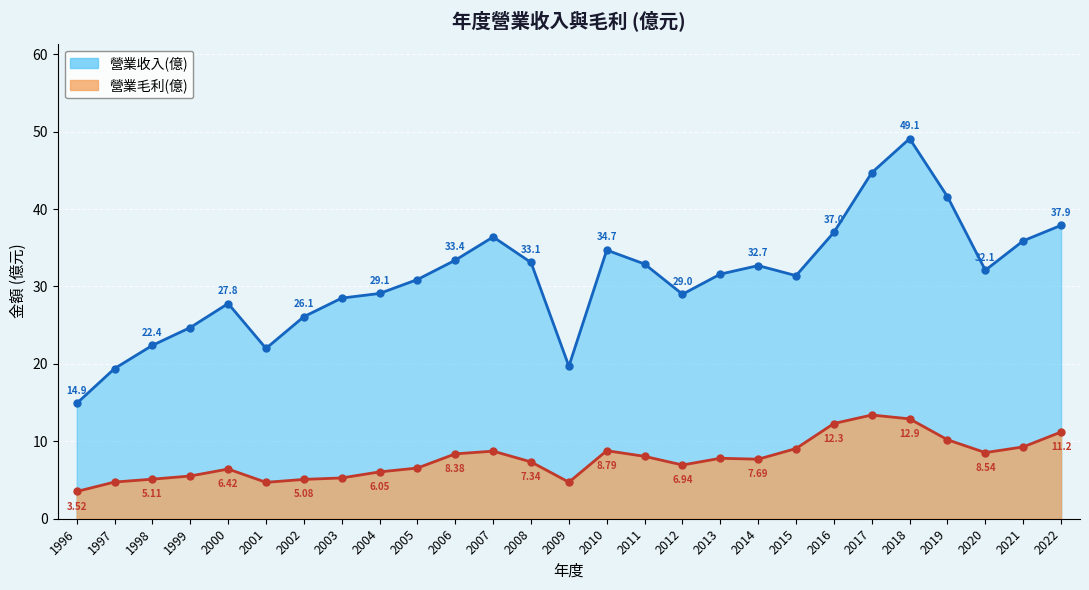

True or false: 營業收入(億) has a value of 56.7 at 2010.

False